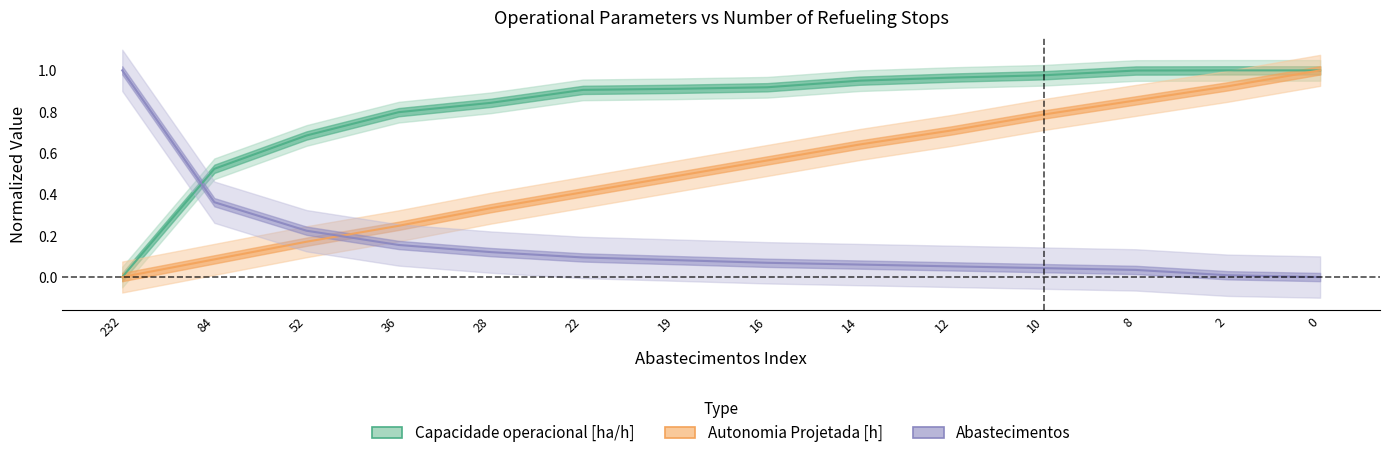

Which series has the largest total across all categories?

Capacidade operacional [ha/h]